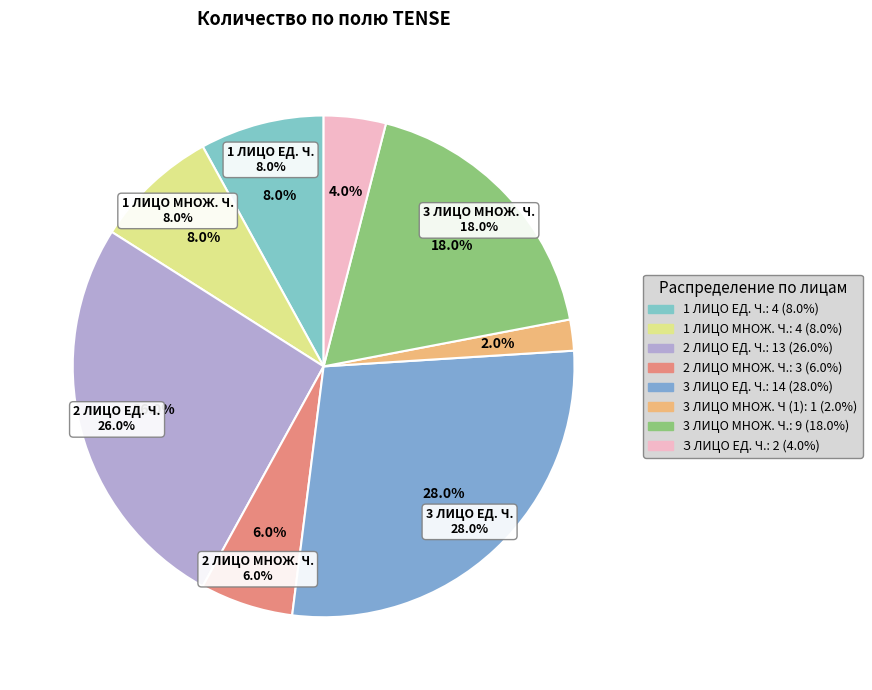

Which slice is the largest?

3 ЛИЦО ЕД. Ч.